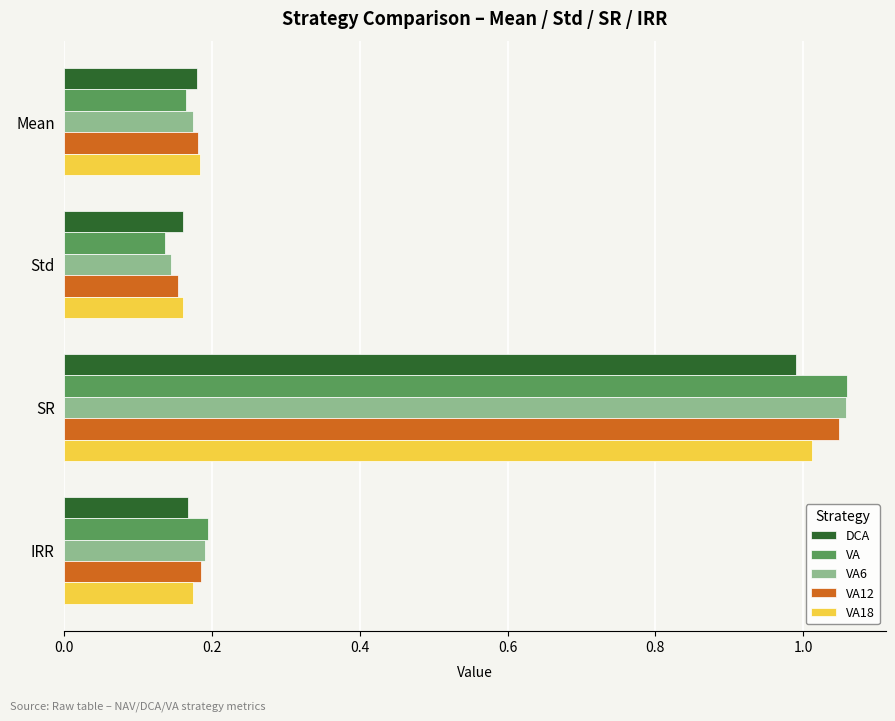

What is the average value of the VA series?

0.4